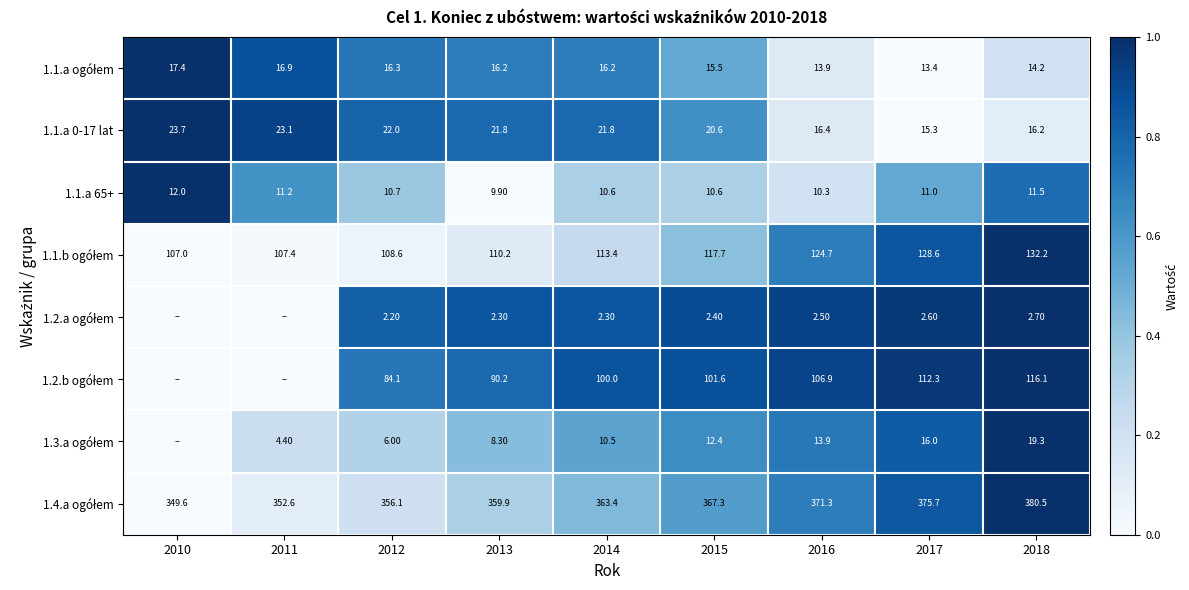

What is the difference between the highest and lowest values at 2016?

368.8